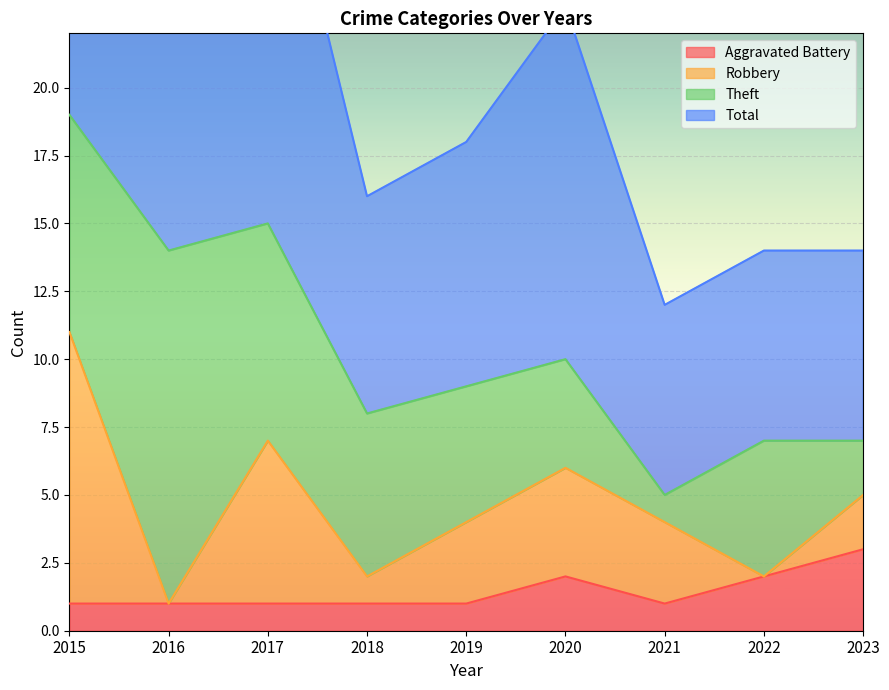

Which category has the highest value in the Aggravated Battery series?

2023